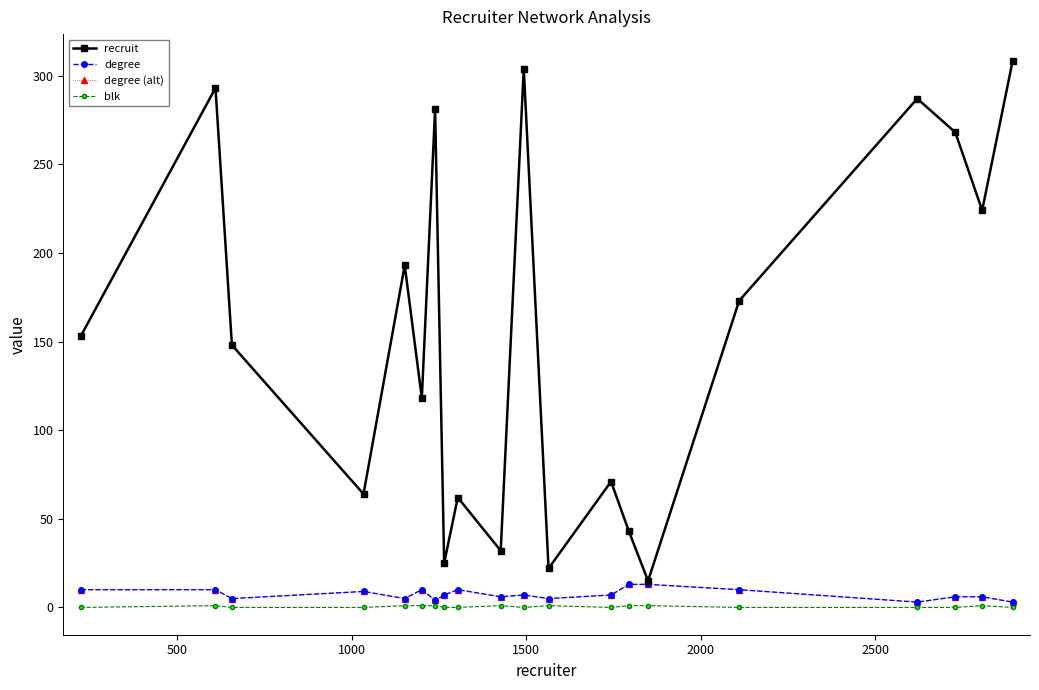

Does the chart display data point markers on the line(s)?

Yes